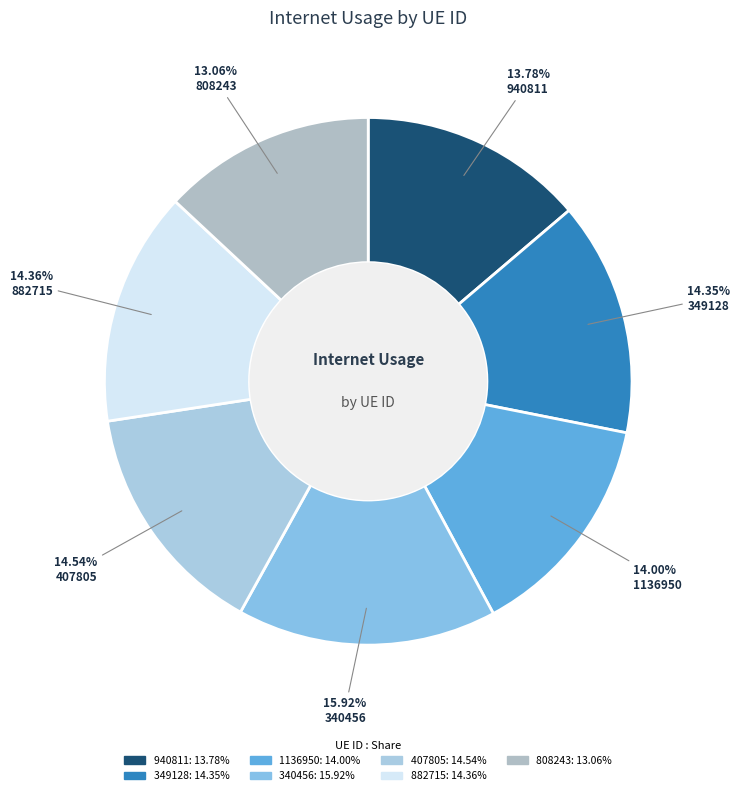

What percentage is the 407805 slice, to the nearest percent?

15%